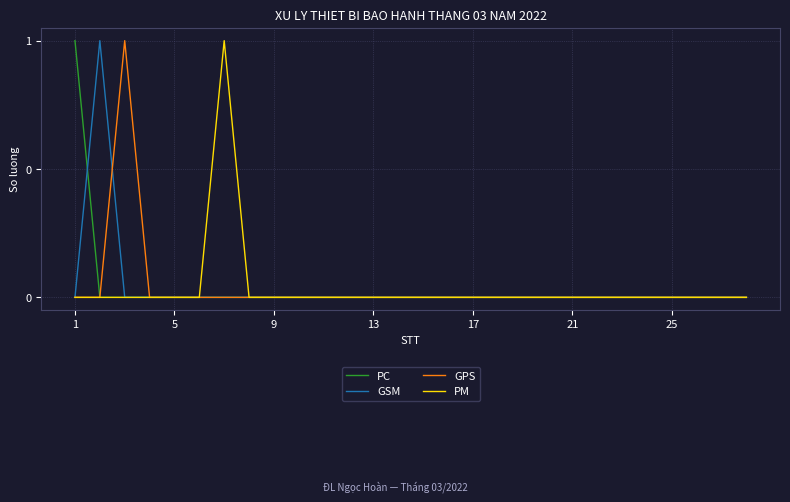

How many PC values are between 0 and 1?

28